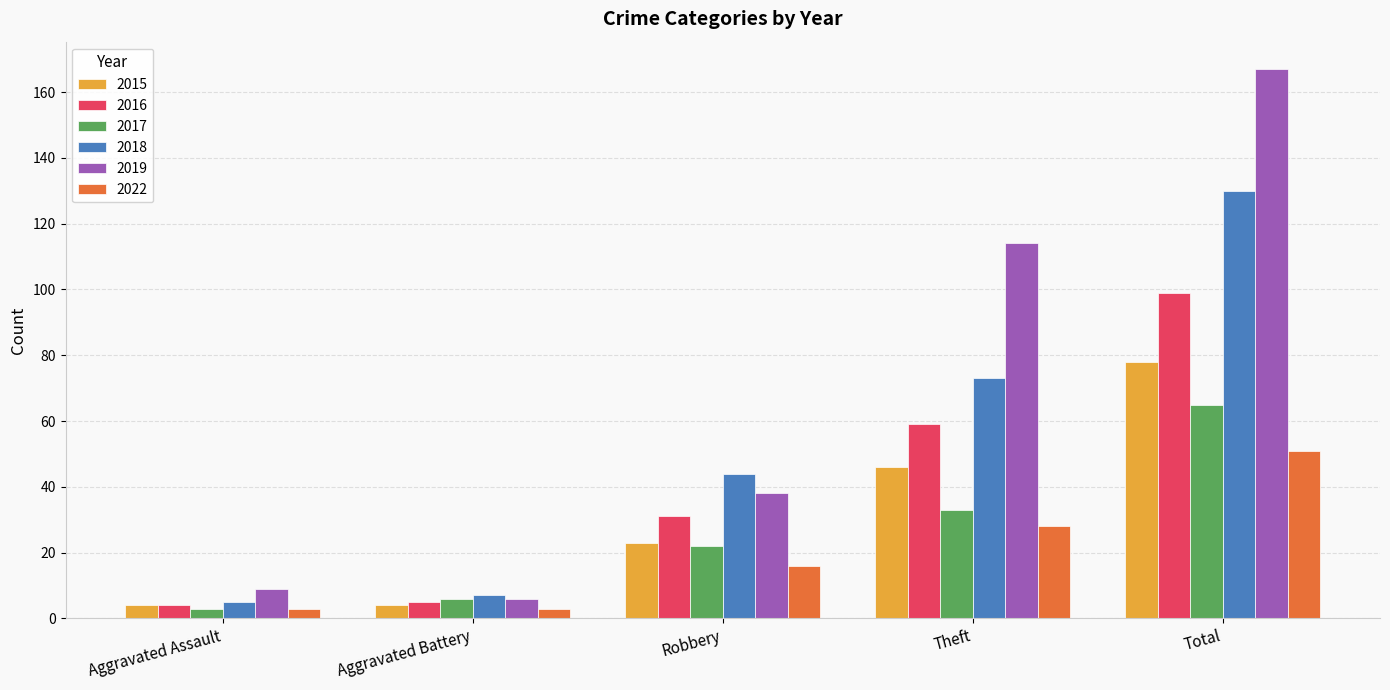

True or false: 2019 has a value of 9 at Aggravated Assault.

True